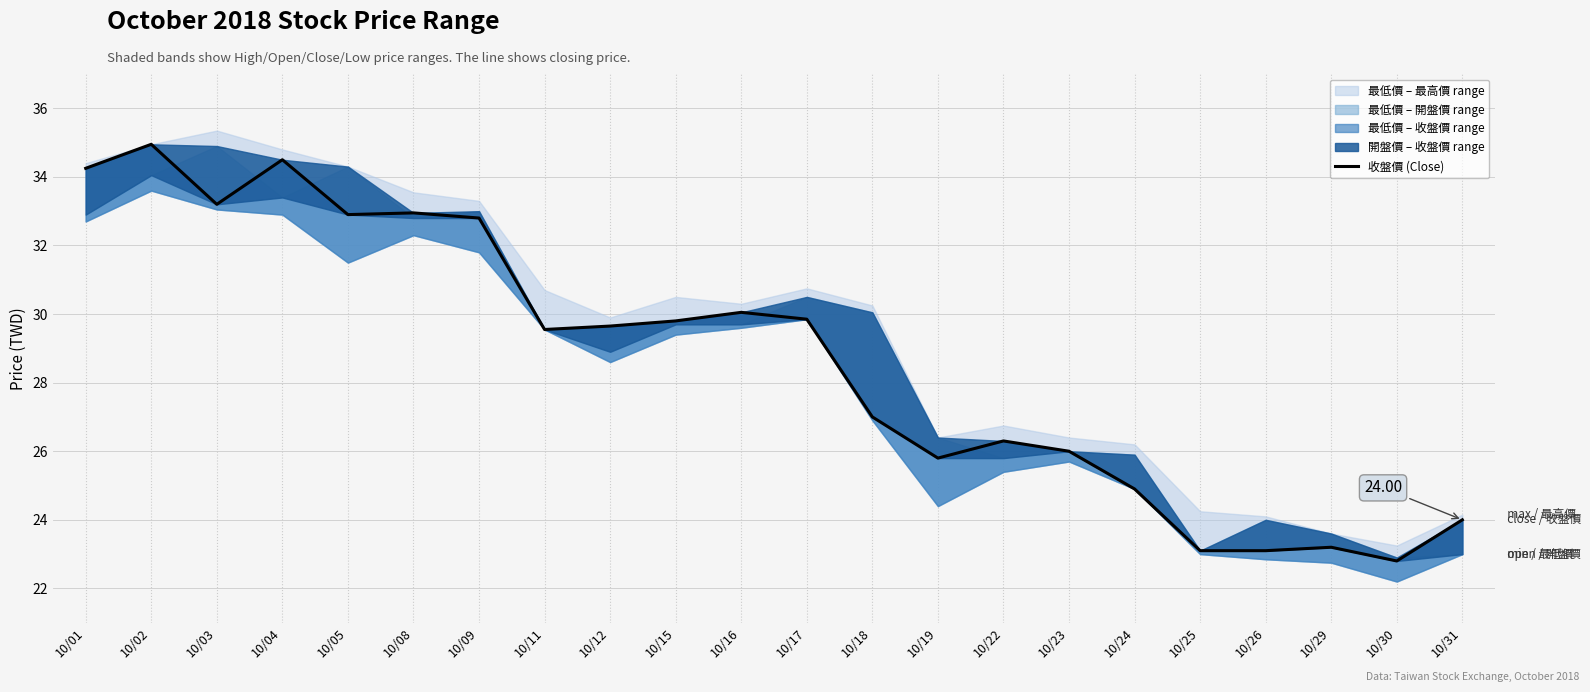

Rank the categories by value from highest to lowest.

10/02, 10/04, 10/01, 10/03, 10/08, 10/05, 10/09, 10/16, 10/17, 10/15, 10/12, 10/11, 10/18, 10/22, 10/23, 10/19, 10/24, 10/31, 10/29, 10/25, 10/26, 10/30